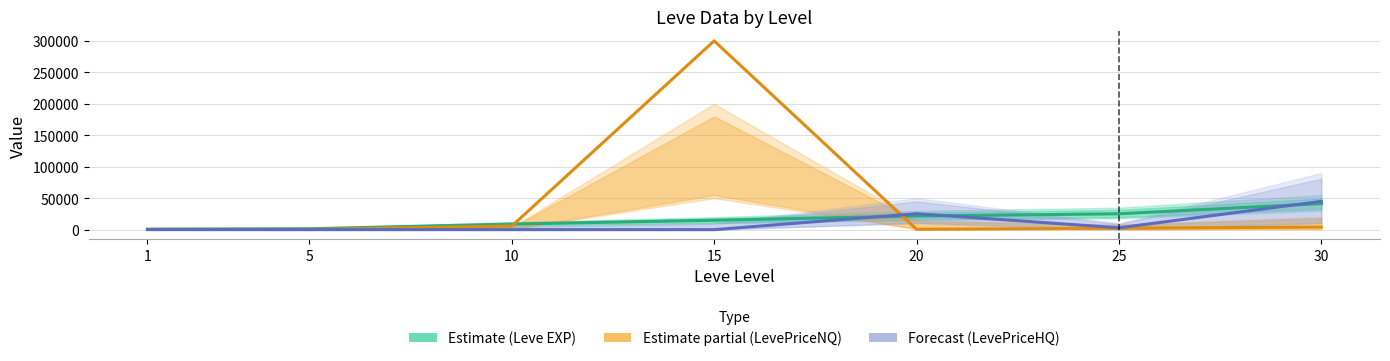

Between 10 and 25, which series saw the biggest shift?

Leve EXP